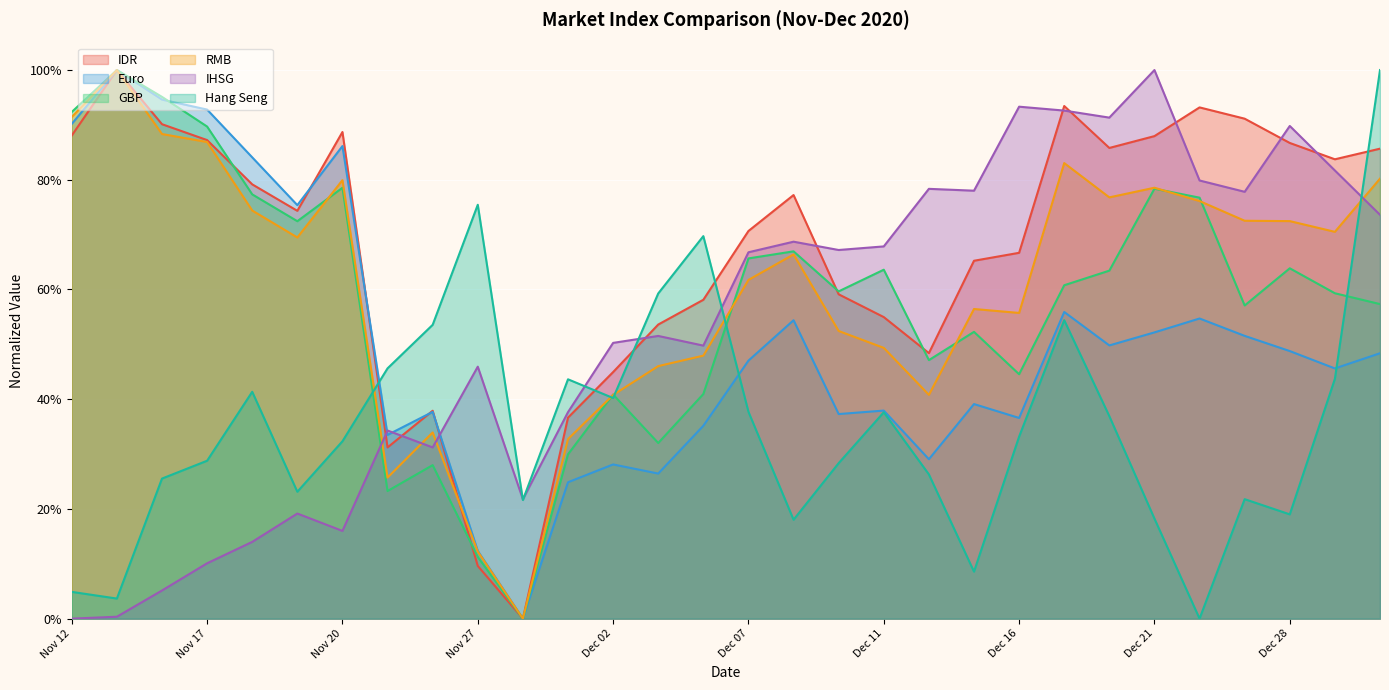

Rank the series at Nov 27 from lowest to highest value.

IDR, GBP, RMB, Euro, IHSG, Hang Seng